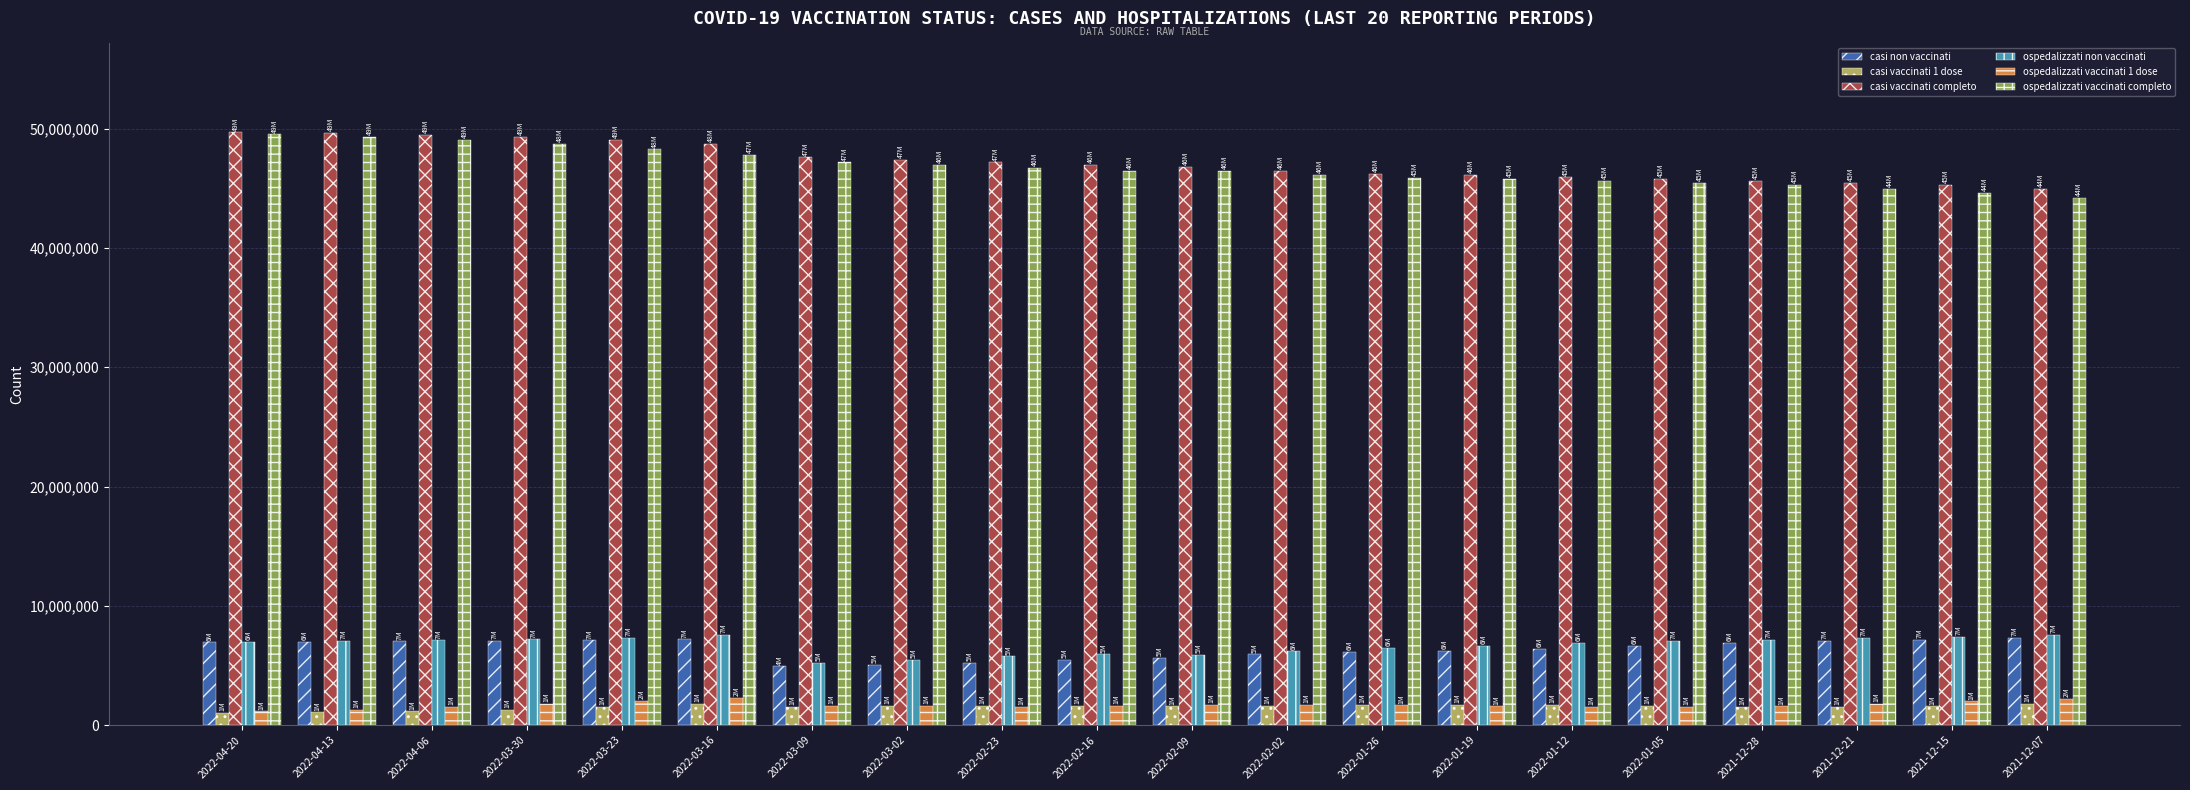

The value of ospedalizzati non vaccinati at 2021-12-28 is 10267745. True or false?

False